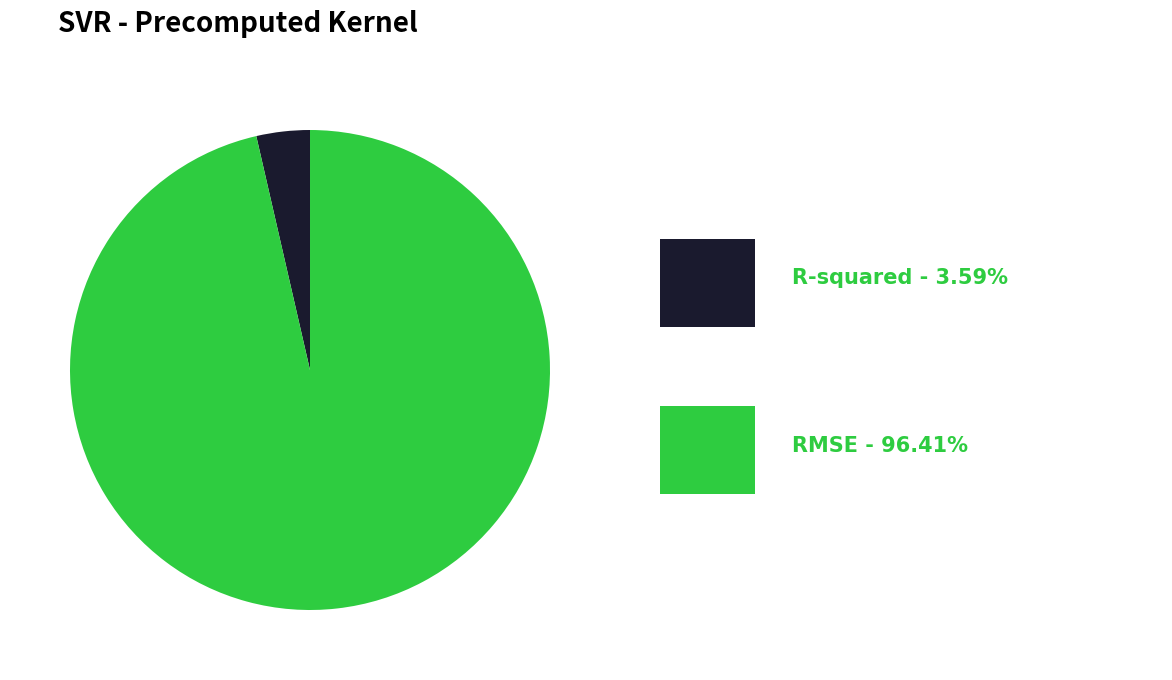

Is there any slice that represents more than half of the pie?

Yes